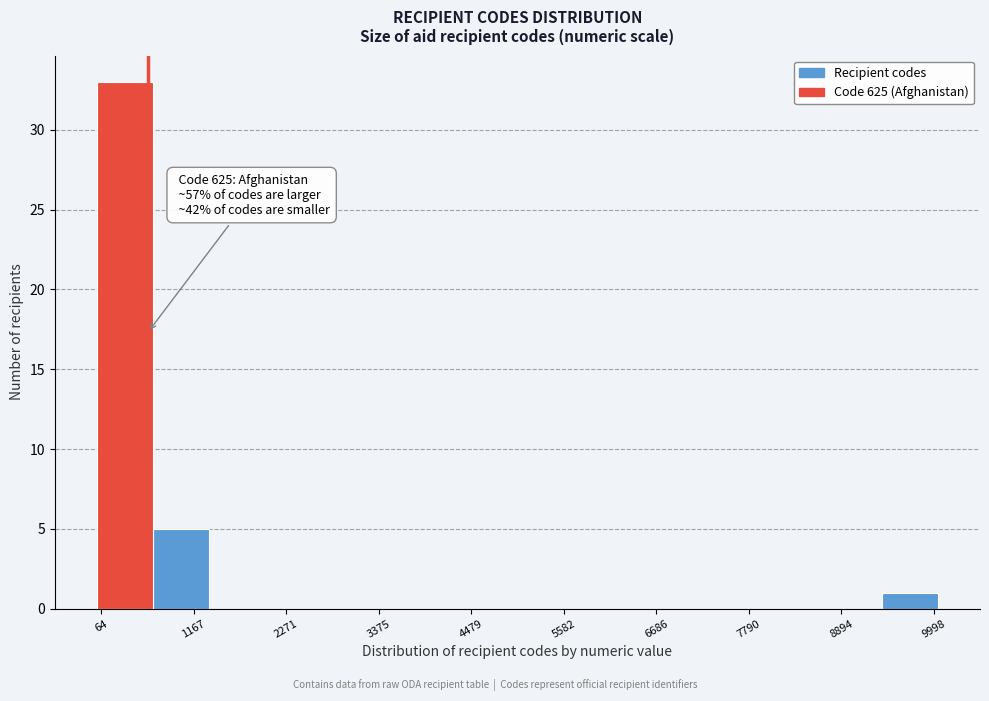

Read against the x-axis, roughly where is the centre of the tallest bar?

400